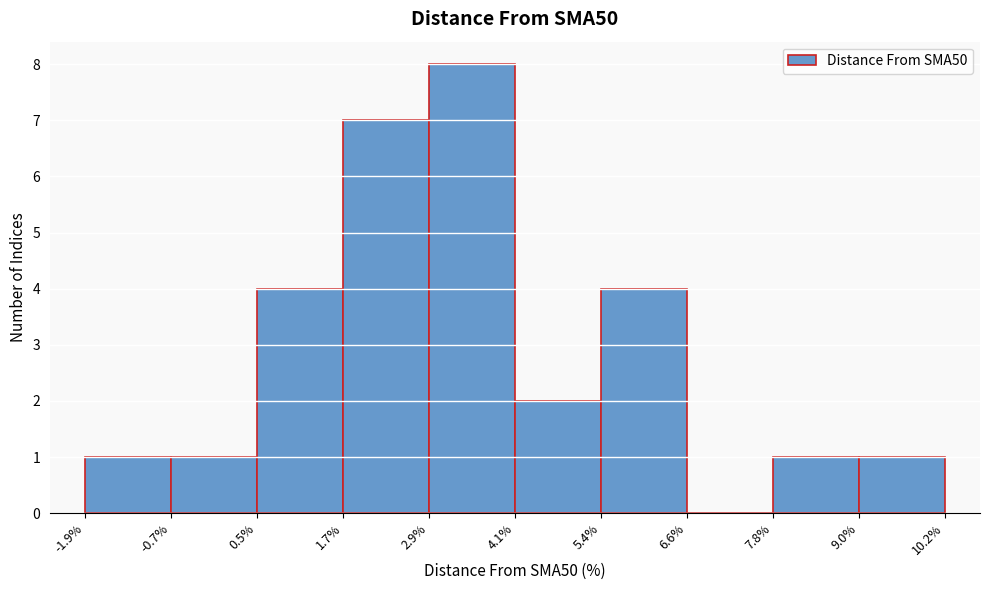

Reading left to right, list every bar in this chart as the range it spans on the x-axis followed by its height. The values are not printed on the chart, so give them approximately, as read against the axis.

-1.9% to -0.7%: 1
-0.7% to 0.5%: 1
0.5% to 1.7%: 4
1.7% to 2.9%: 7
2.9% to 4.1%: 8
4.1% to 5.4%: 2
5.4% to 6.6%: 4
6.6% to 7.8%: 0
7.8% to 9.0%: 1
9.0% to 10.2%: 1